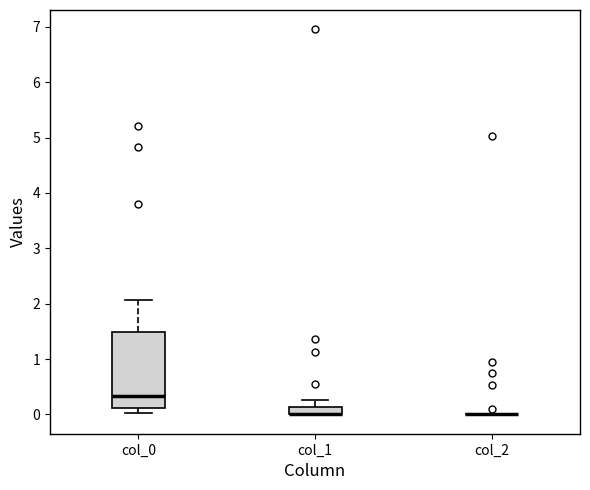

Comparing the boxes themselves (not the whiskers), which one is the tallest?

col_0